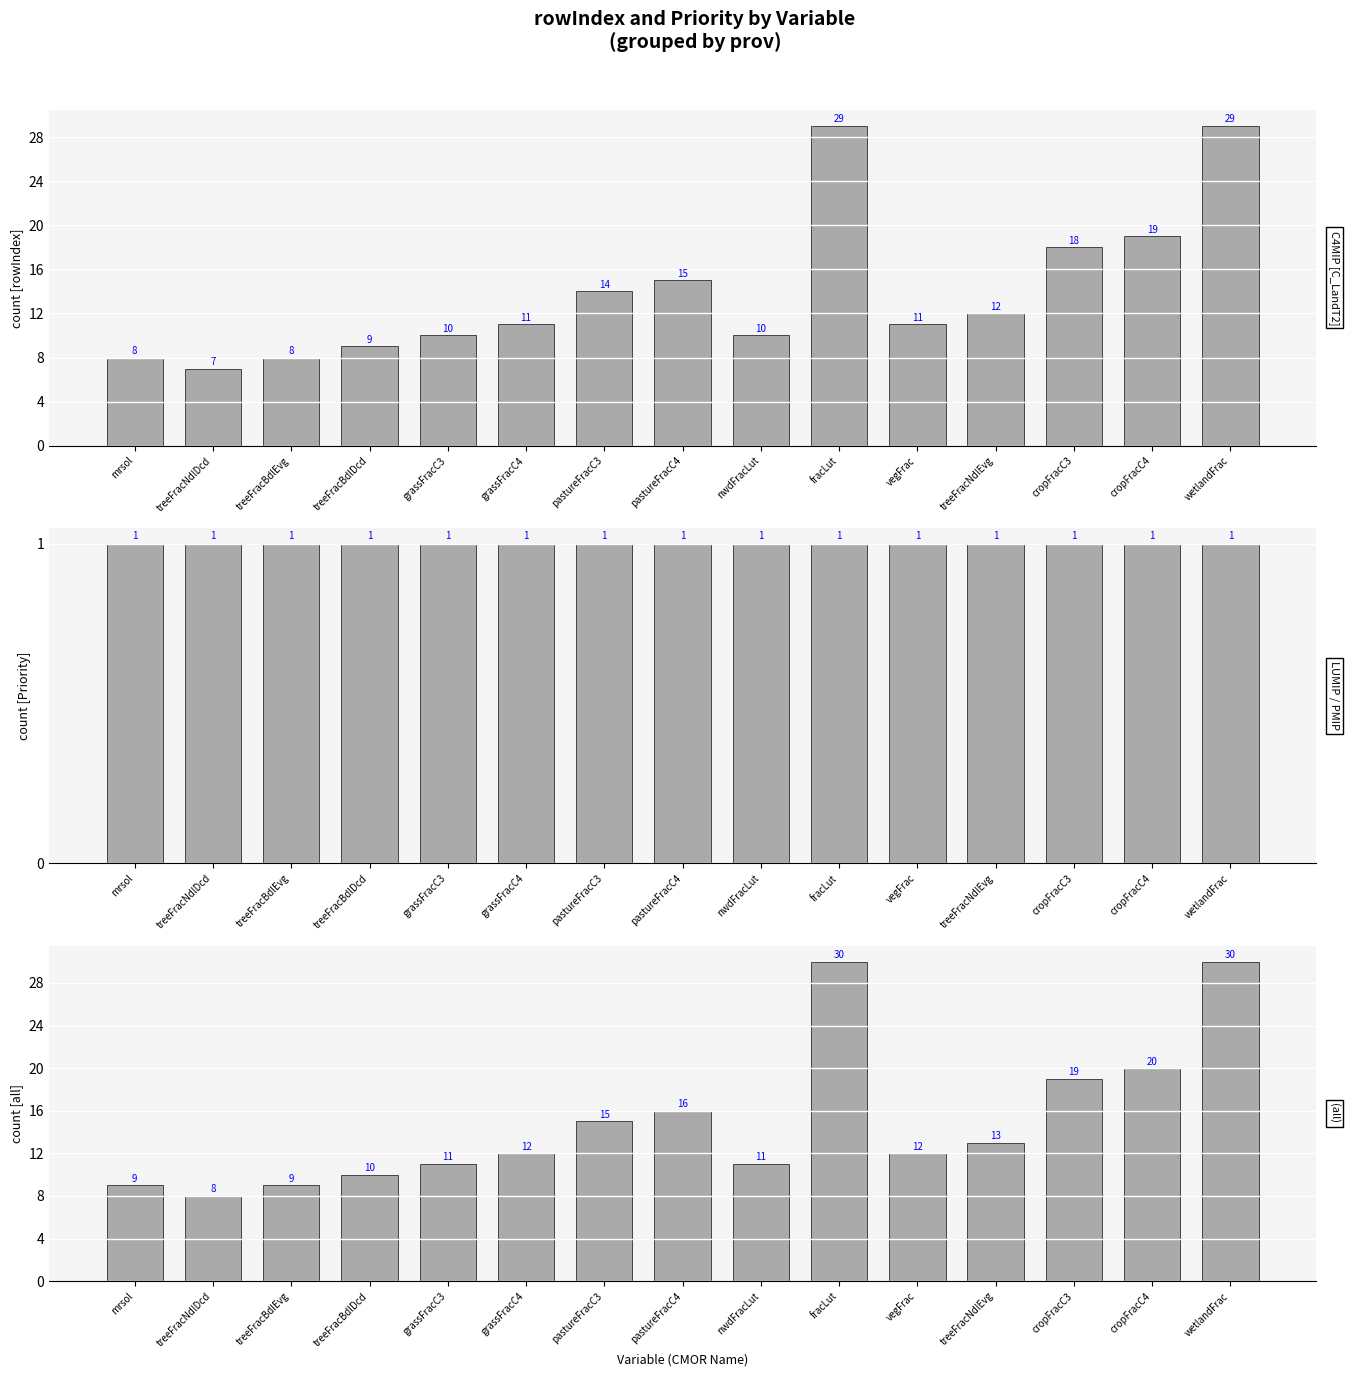

How many bars are there in each group?

3